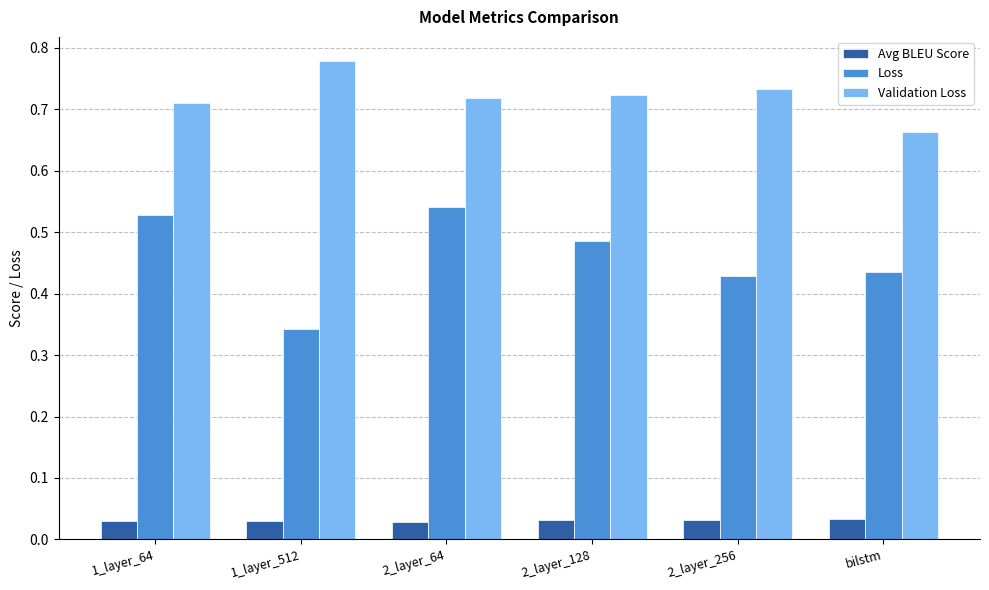

How many bars are there in each group?

3